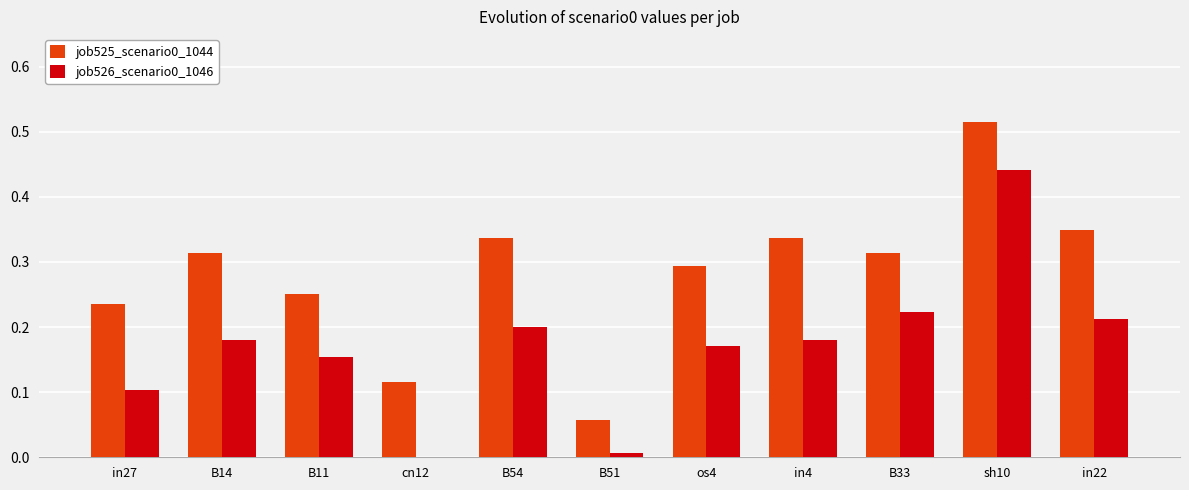

Where is job525_scenario0_1044 nearest to the value 0?

B51